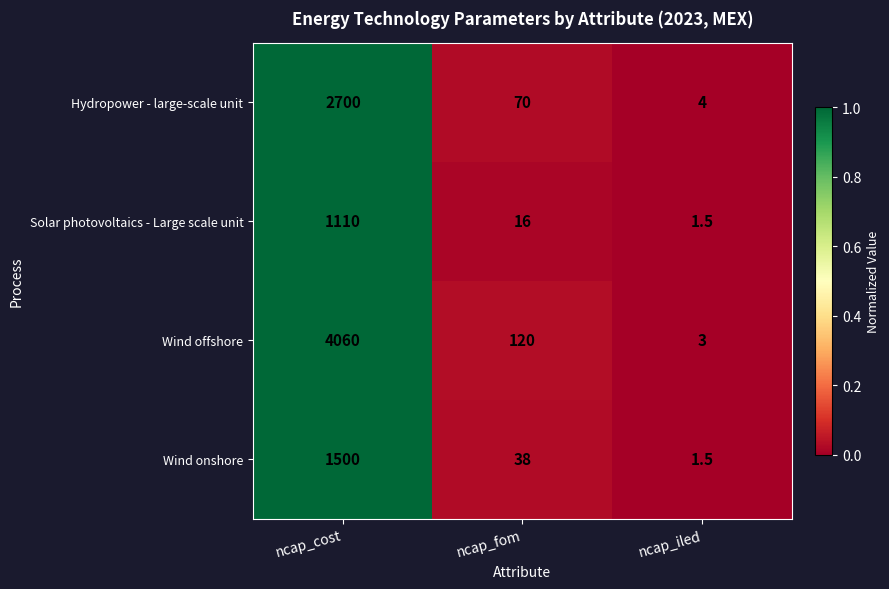

Reading left to right, extract all data points from this chart.

Hydropower - large-scale unit: 2700.0	70.0	4.0
Solar photovoltaics - Large scale unit: 1110.0	16.0	1.5
Wind offshore: 4060.0	120.0	3.0
Wind onshore: 1500.0	38.0	1.5